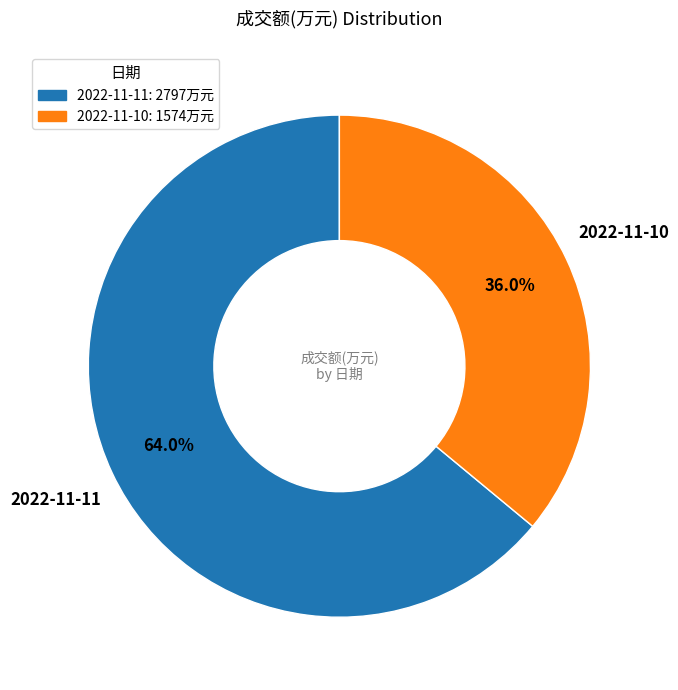

Do 2022-11-10 and 2022-11-11 together represent more than half of the pie?

Yes